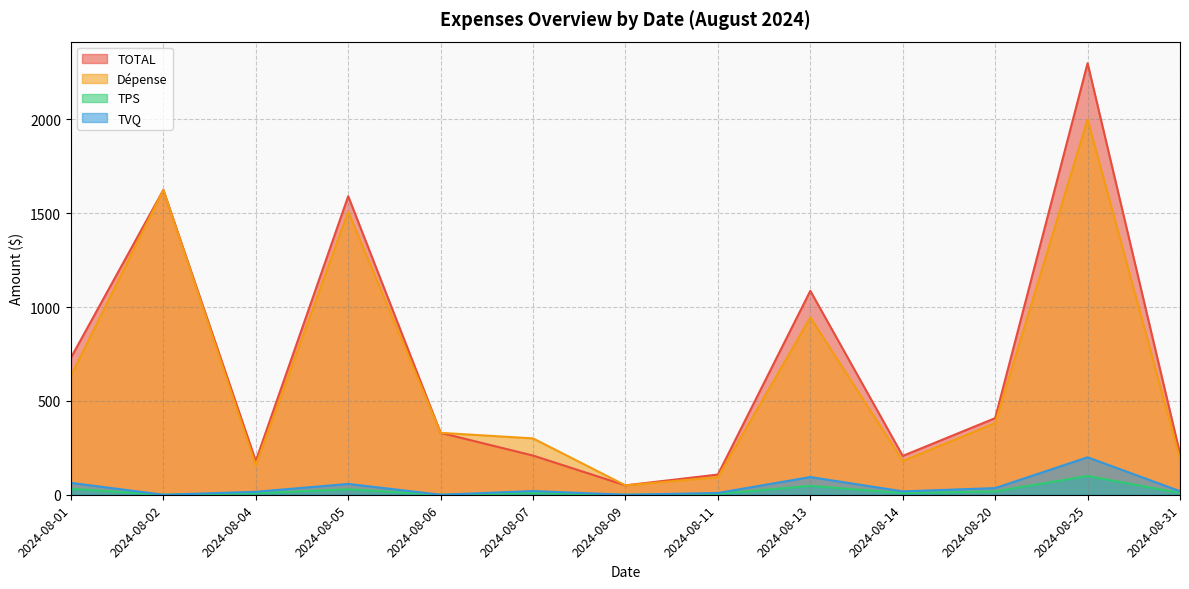

At how many categories does at least one series exceed 1354?

3